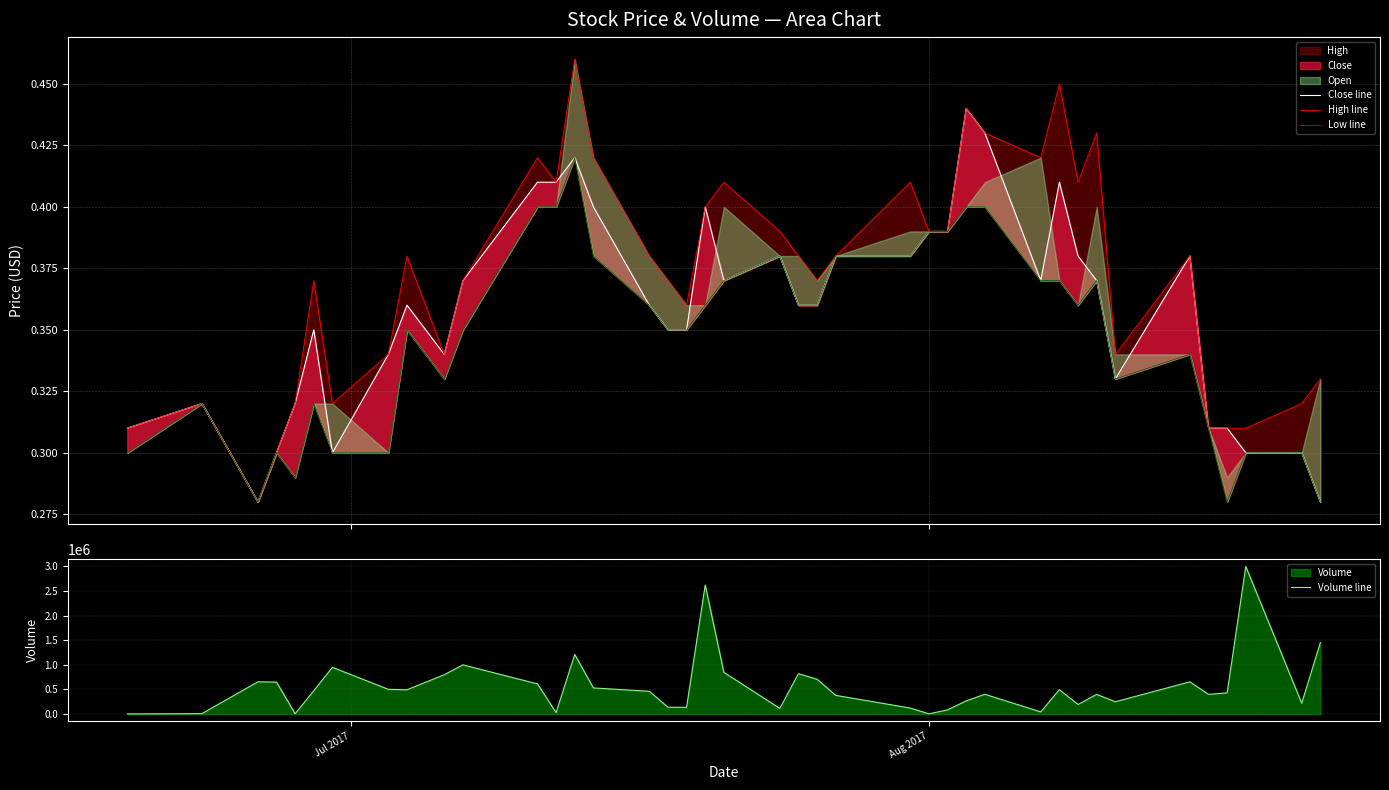

What is the highest value of the Volume line series?

3000000